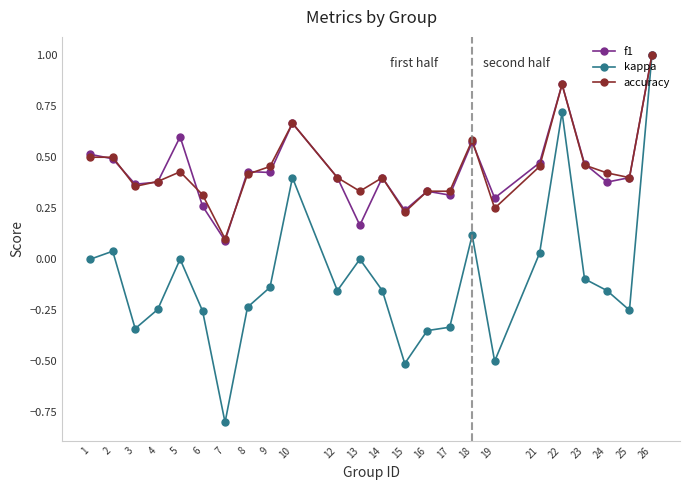

Count the number of categories in the chart.

24